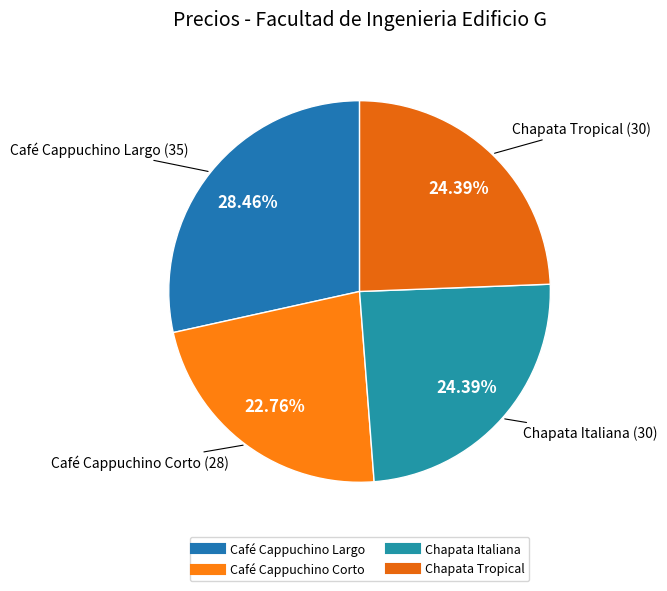

What portion of the pie excludes Chapata Italiana?

75.6%